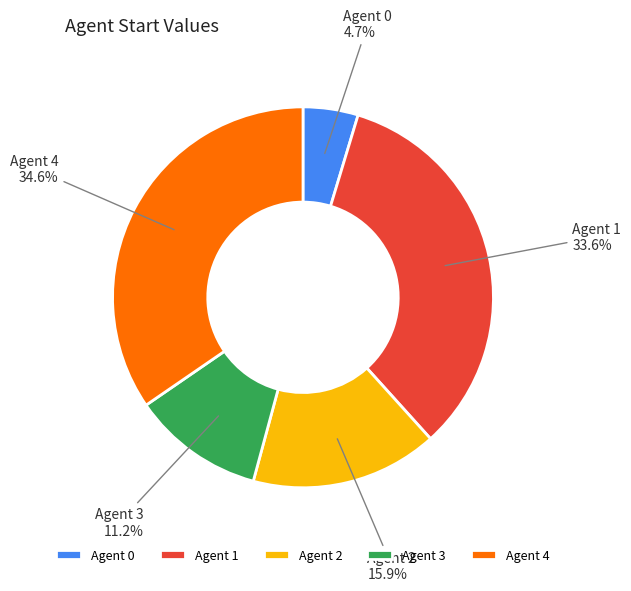

Is there any slice that represents more than half of the pie?

No